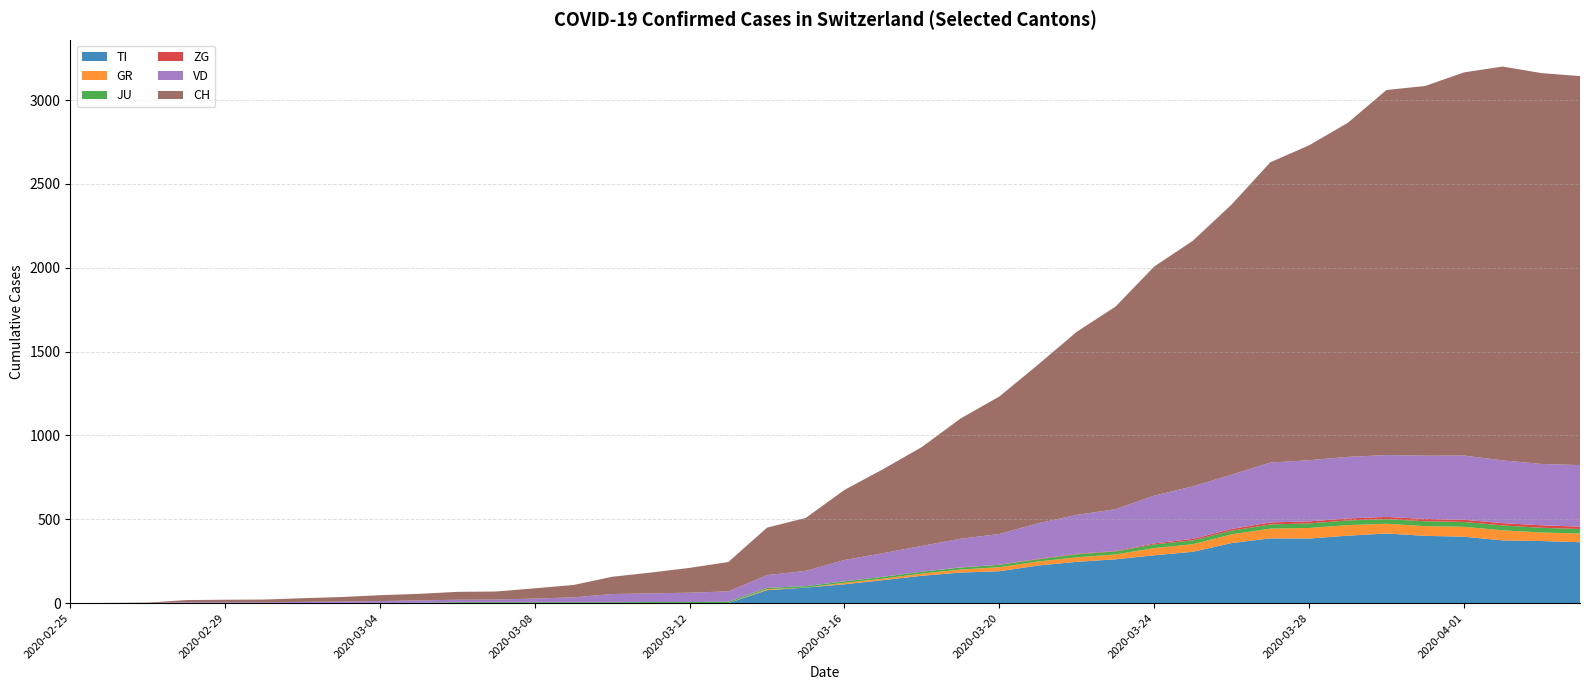

Reading left to right, extract all data points from this chart.

TI: 2020-02-25=0	2020-02-26=0	2020-02-27=0	2020-02-28=0	2020-02-29=0	2020-03-01=0	2020-03-02=0	2020-03-03=0	2020-03-04=0	2020-03-05=0	2020-03-06=0	2020-03-07=0	2020-03-08=0	2020-03-09=0	2020-03-10=0	2020-03-11=0	2020-03-12=0	2020-03-13=0	2020-03-14=77	2020-03-15=92	2020-03-16=112	2020-03-17=137	2020-03-18=163	2020-03-19=182	2020-03-20=190	2020-03-21=224	2020-03-22=246	2020-03-23=261	2020-03-24=285	2020-03-25=306	2020-03-26=358	2020-03-27=386	2020-03-28=385	2020-03-29=402	2020-03-30=415	2020-03-31=401	2020-04-01=396	2020-04-02=374	2020-04-03=370	2020-04-04=363
GR: 2020-02-25=0	2020-02-26=0	2020-02-27=0	2020-02-28=0	2020-02-29=0	2020-03-01=0	2020-03-02=0	2020-03-03=0	2020-03-04=0	2020-03-05=0	2020-03-06=0	2020-03-07=0	2020-03-08=0	2020-03-09=0	2020-03-10=0	2020-03-11=0	2020-03-12=0	2020-03-13=0	2020-03-14=6	2020-03-15=0	2020-03-16=9	2020-03-17=9	2020-03-18=13	2020-03-19=18	2020-03-20=24	2020-03-21=24	2020-03-22=27	2020-03-23=29	2020-03-24=43	2020-03-25=45	2020-03-26=52	2020-03-27=58	2020-03-28=63	2020-03-29=63	2020-03-30=58	2020-03-31=58	2020-04-01=59	2020-04-02=60	2020-04-03=51	2020-04-04=52
JU: 2020-02-25=0	2020-02-26=0	2020-02-27=1	2020-02-28=1	2020-02-29=1	2020-03-01=1	2020-03-02=1	2020-03-03=1	2020-03-04=1	2020-03-05=2	2020-03-06=5	2020-03-07=5	2020-03-08=5	2020-03-09=5	2020-03-10=5	2020-03-11=6	2020-03-12=6	2020-03-13=8	2020-03-14=8	2020-03-15=9	2020-03-16=9	2020-03-17=11	2020-03-18=11	2020-03-19=12	2020-03-20=14	2020-03-21=13	2020-03-22=18	2020-03-23=18	2020-03-24=22	2020-03-25=23	2020-03-26=22	2020-03-27=25	2020-03-28=27	2020-03-29=28	2020-03-30=28	2020-03-31=29	2020-04-01=29	2020-04-02=29	2020-04-03=28	2020-04-04=27
ZG: 2020-02-25=0	2020-02-26=0	2020-02-27=0	2020-02-28=0	2020-02-29=0	2020-03-01=0	2020-03-02=0	2020-03-03=0	2020-03-04=0	2020-03-05=0	2020-03-06=0	2020-03-07=0	2020-03-08=0	2020-03-09=0	2020-03-10=0	2020-03-11=0	2020-03-12=0	2020-03-13=0	2020-03-14=0	2020-03-15=0	2020-03-16=0	2020-03-17=0	2020-03-18=0	2020-03-19=1	2020-03-20=1	2020-03-21=3	2020-03-22=3	2020-03-23=3	2020-03-24=6	2020-03-25=9	2020-03-26=10	2020-03-27=12	2020-03-28=12	2020-03-29=12	2020-03-30=13	2020-03-31=14	2020-04-01=13	2020-04-02=14	2020-04-03=15	2020-04-04=14
VD: 2020-02-25=0	2020-02-26=0	2020-02-27=0	2020-02-28=4	2020-02-29=4	2020-03-01=4	2020-03-02=6	2020-03-03=8	2020-03-04=11	2020-03-05=14	2020-03-06=15	2020-03-07=16	2020-03-08=22	2020-03-09=29	2020-03-10=49	2020-03-11=52	2020-03-12=56	2020-03-13=62	2020-03-14=76	2020-03-15=91	2020-03-16=127	2020-03-17=141	2020-03-18=154	2020-03-19=171	2020-03-20=183	2020-03-21=212	2020-03-22=232	2020-03-23=249	2020-03-24=285	2020-03-25=313	2020-03-26=324	2020-03-27=357	2020-03-28=365	2020-03-29=367	2020-03-30=369	2020-03-31=377	2020-04-01=383	2020-04-02=374	2020-04-03=366	2020-04-04=367
CH: 2020-02-25=0	2020-02-26=1	2020-02-27=2	2020-02-28=13	2020-02-29=15	2020-03-01=16	2020-03-02=22	2020-03-03=27	2020-03-04=35	2020-03-05=39	2020-03-06=47	2020-03-07=48	2020-03-08=61	2020-03-09=74	2020-03-10=103	2020-03-11=124	2020-03-12=148	2020-03-13=175	2020-03-14=283	2020-03-15=316	2020-03-16=418	2020-03-17=501	2020-03-18=590	2020-03-19=717	2020-03-20=820	2020-03-21=946	2020-03-22=1092	2020-03-23=1208	2020-03-24=1366	2020-03-25=1465	2020-03-26=1611	2020-03-27=1791	2020-03-28=1878	2020-03-29=1992	2020-03-30=2177	2020-03-31=2205	2020-04-01=2285	2020-04-02=2349	2020-04-03=2331	2020-04-04=2320